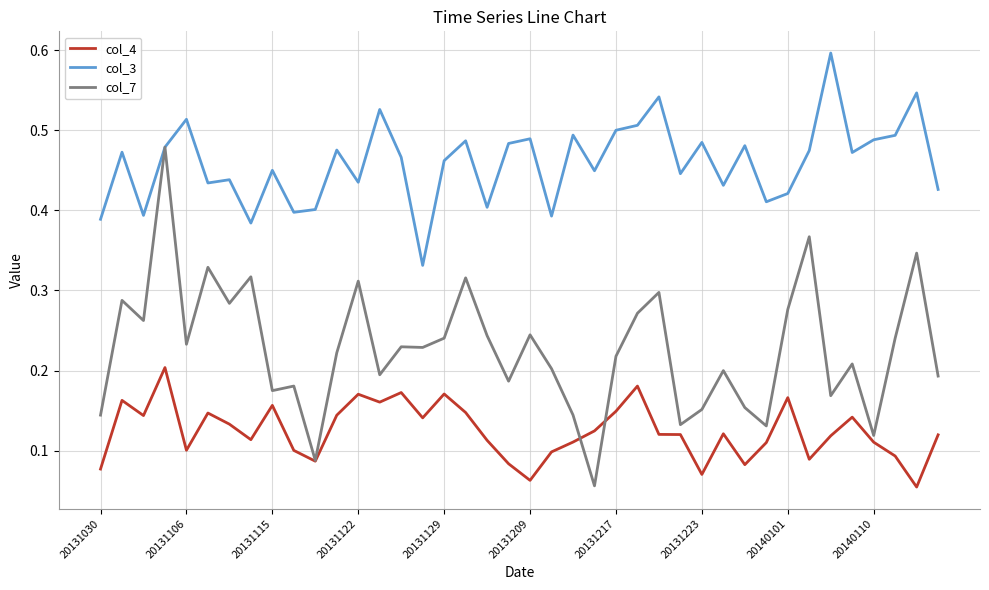

What is the highest value of the col_3 series?

0.6